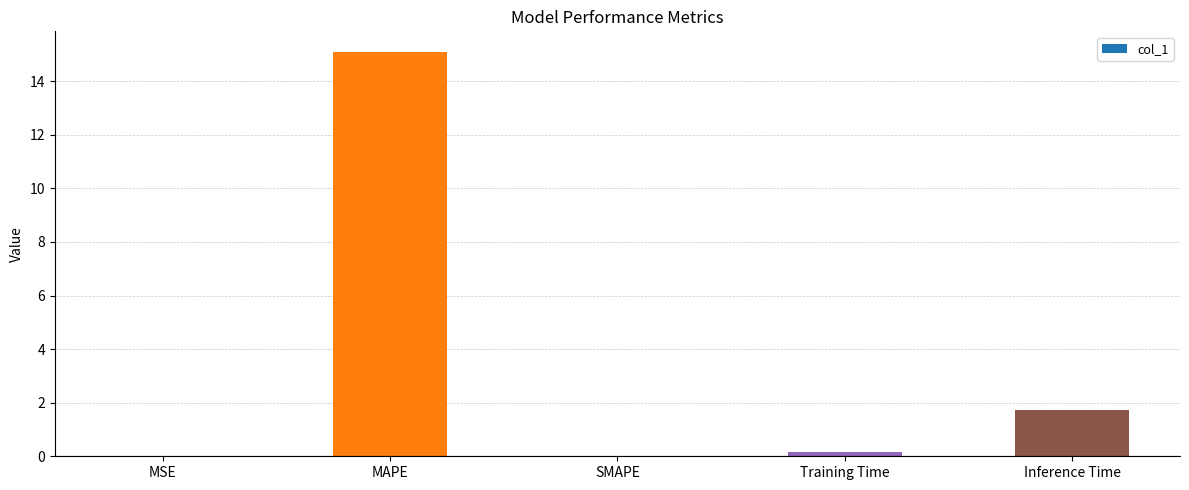

At which label is the value closest to 7?

Inference Time